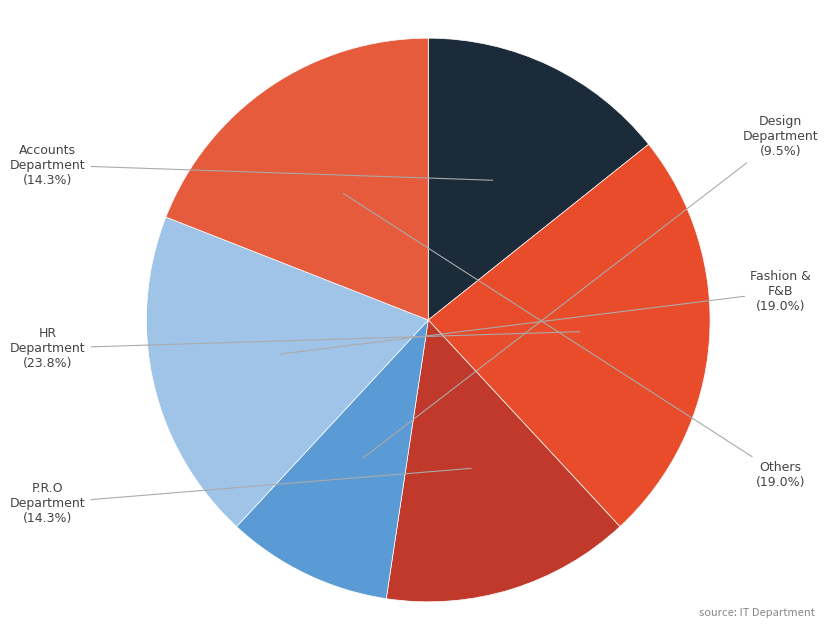

To the nearest percent, what is the average slice percentage?

17%